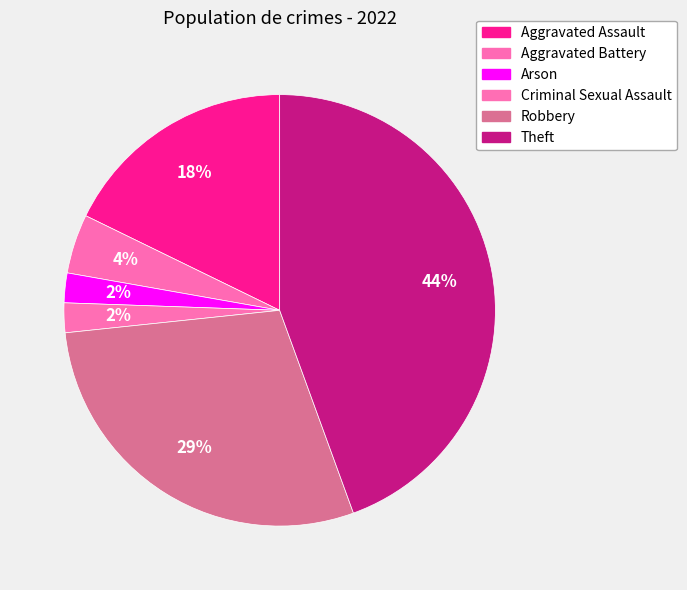

To the nearest percent, what is the difference between the largest and smallest slice percentages?

42%